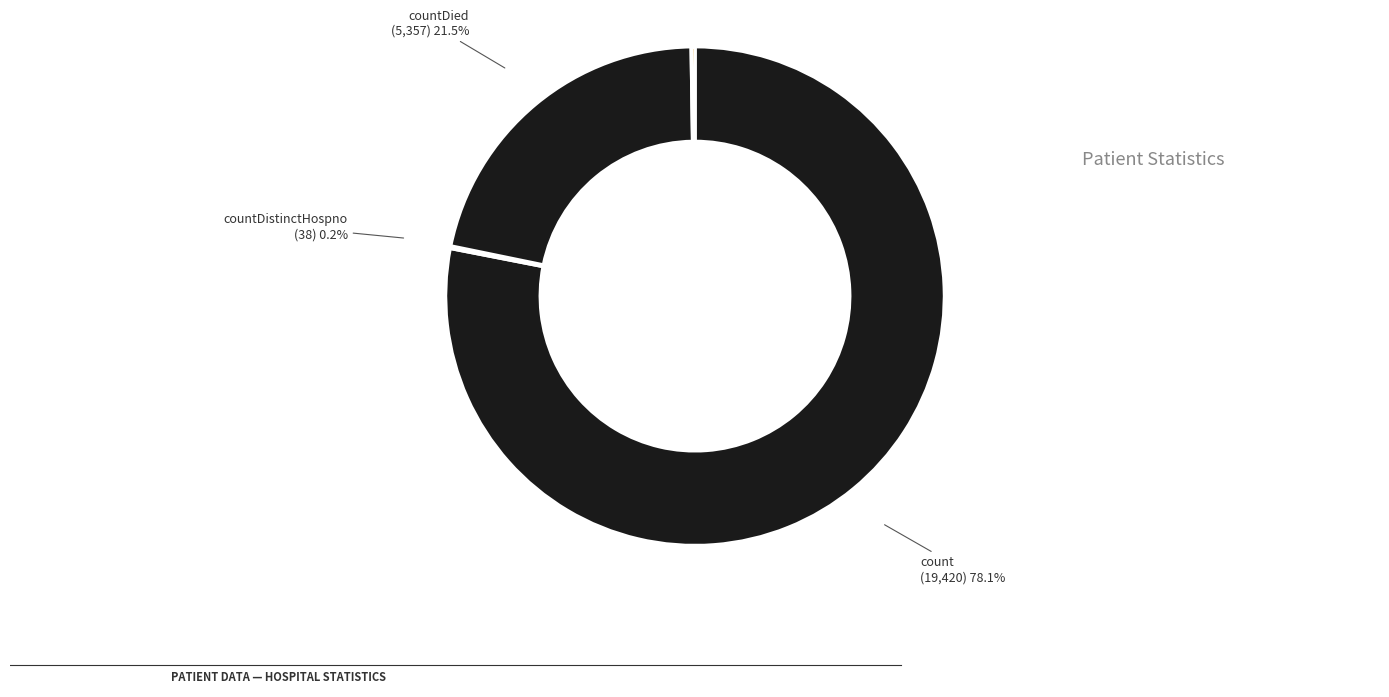

Which slice is the largest?

count